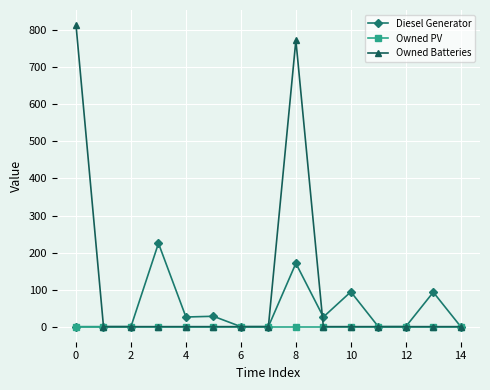

At how many categories does at least one series exceed 149?

3